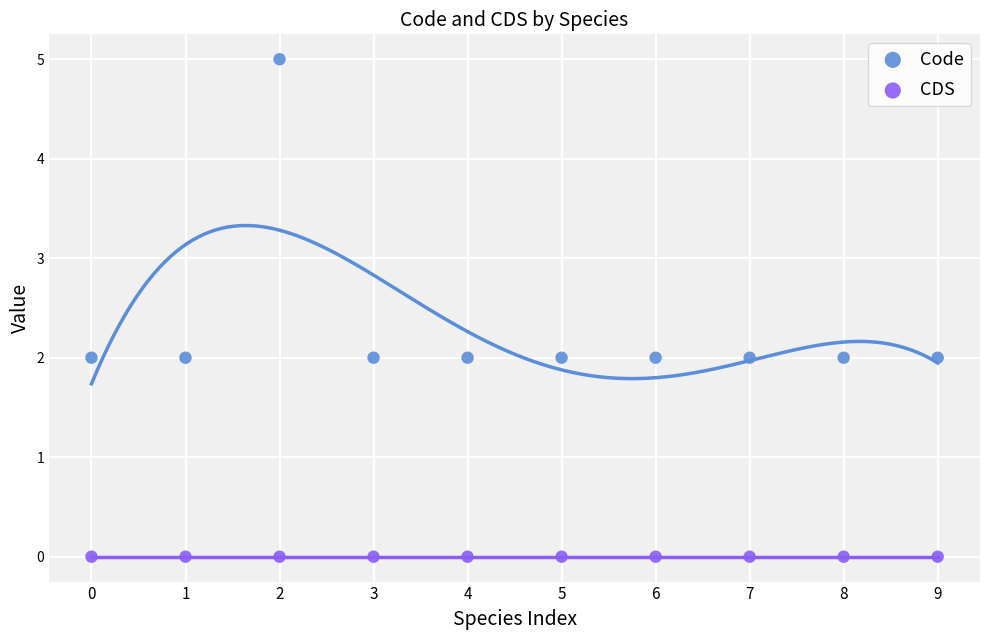

Which series contains the highest Y value?

Code